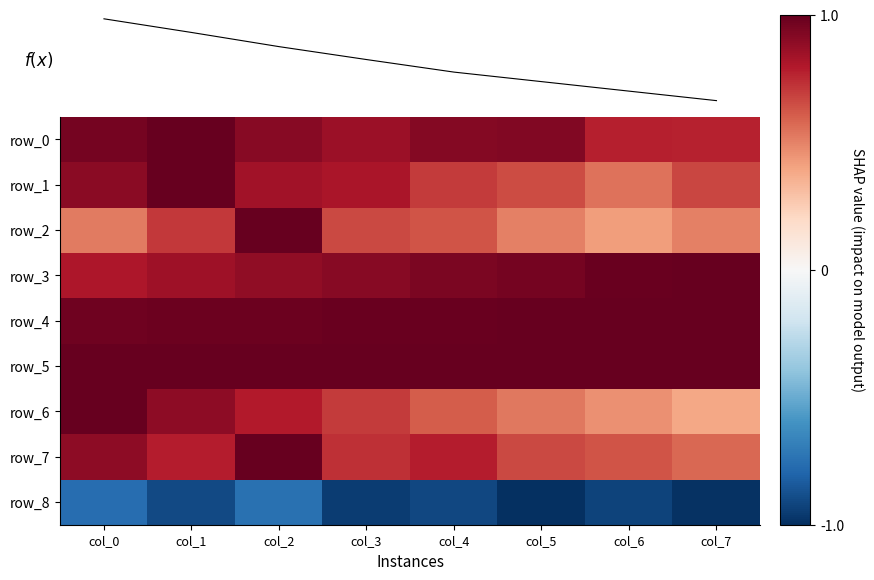

What is the maximum value shown in the chart?

7.5